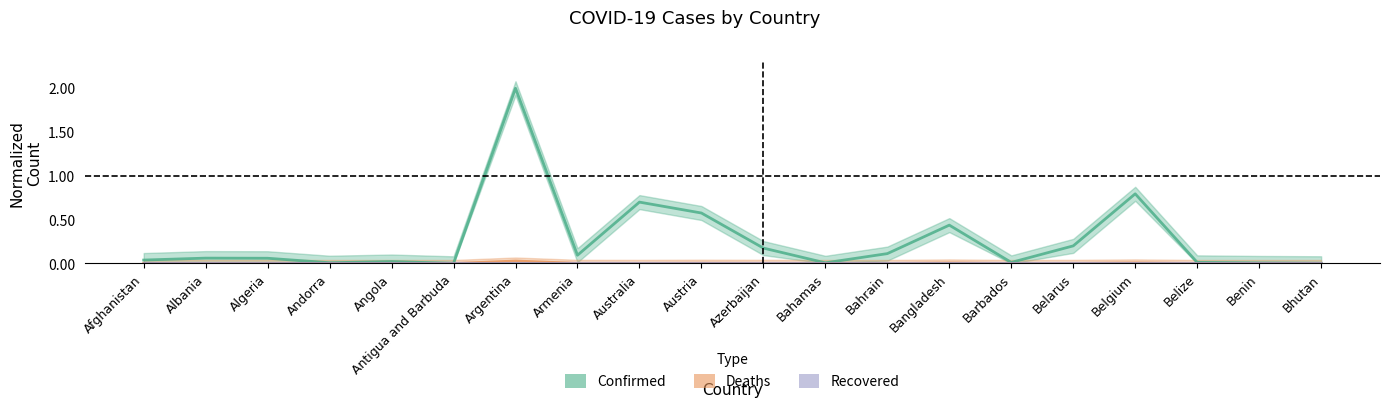

Rank the series at Belarus from lowest to highest value.

Deaths, Confirmed